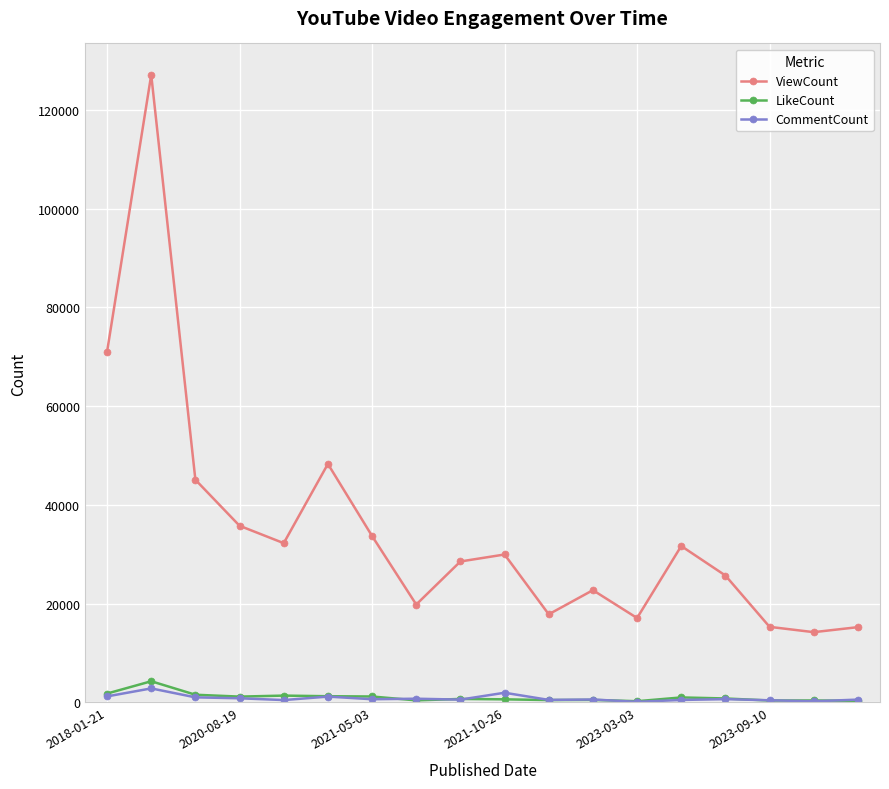

True or false: ViewCount and CommentCount intersect in this chart.

False